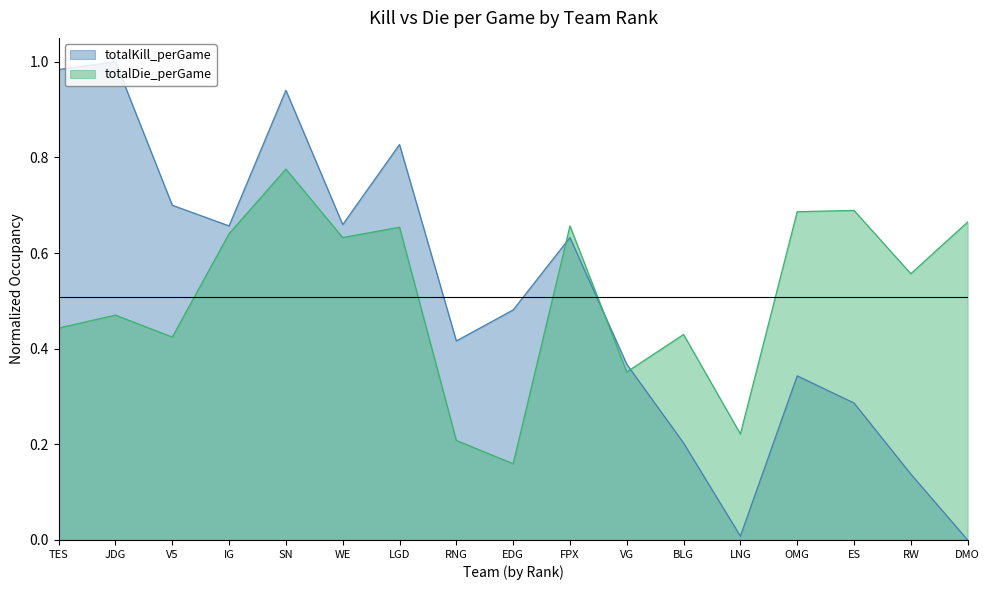

What is the minimum value for totalDie_perGame?

0.2